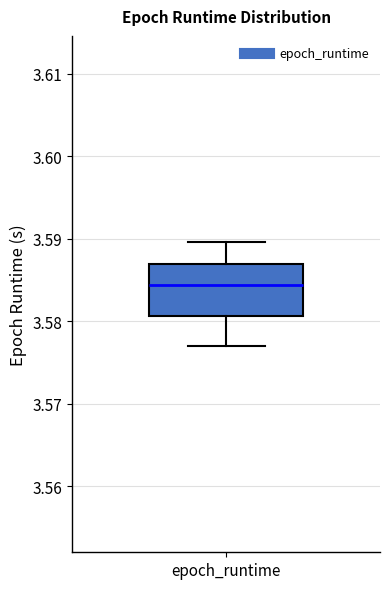

Read this box plot against the y-axis: the position of the median line, the range covered by the box, and the ends of both whiskers. The values are not printed on the chart, so give them approximately, as read against the axis.

median 3.584, box 3.581 to 3.587, whiskers 3.577 to 3.590